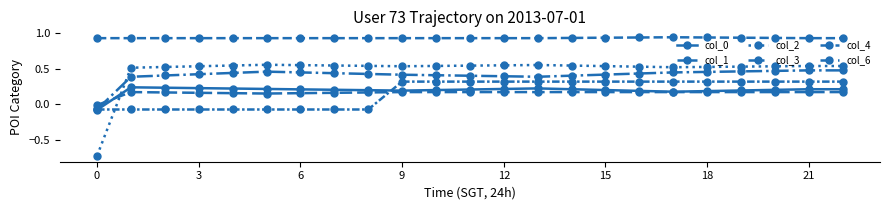

How many lines are shown in the chart?

6